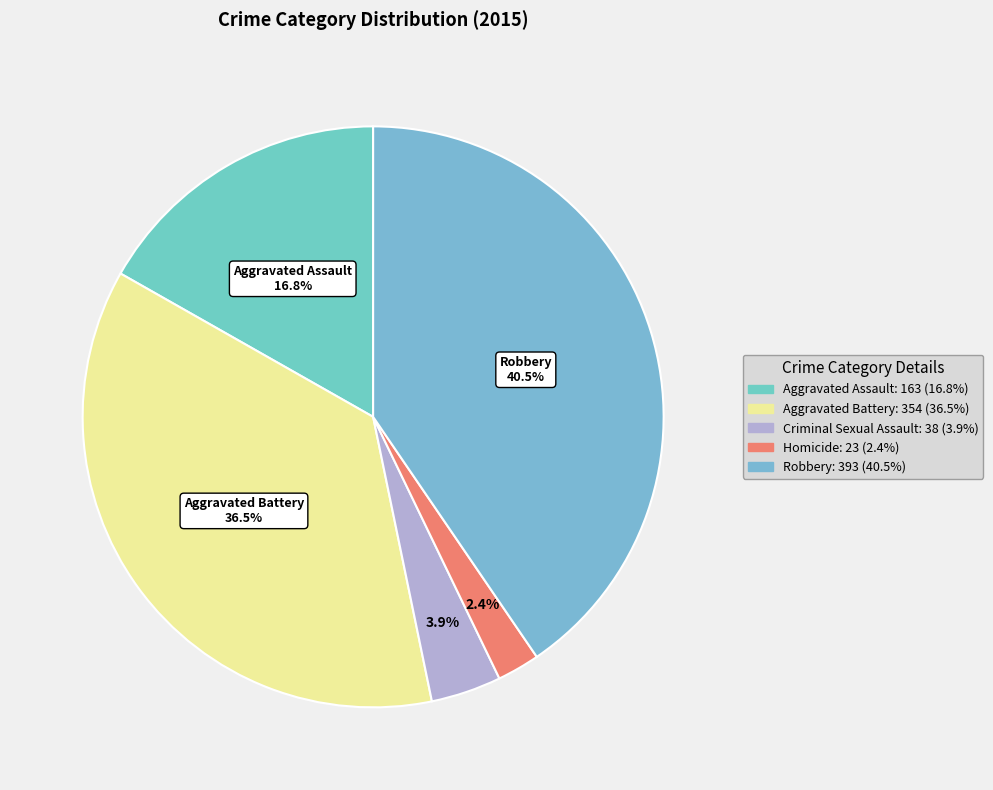

Does any single category account for the majority?

No